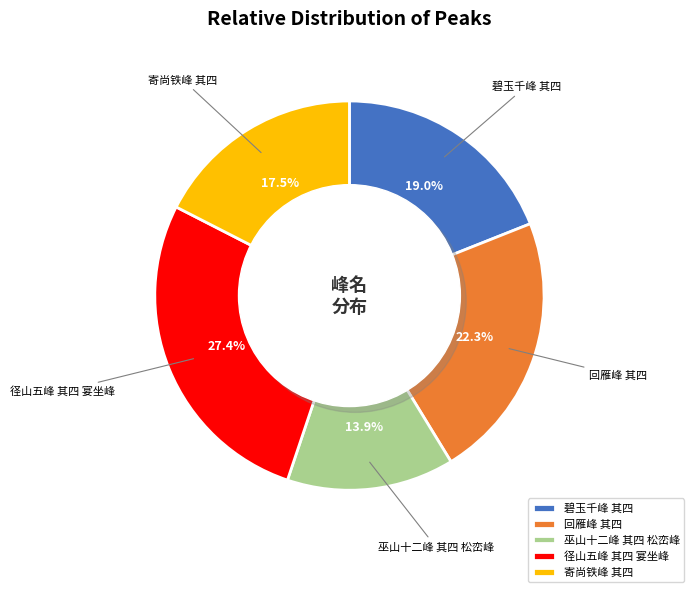

Is there any slice that represents more than half of the pie?

No